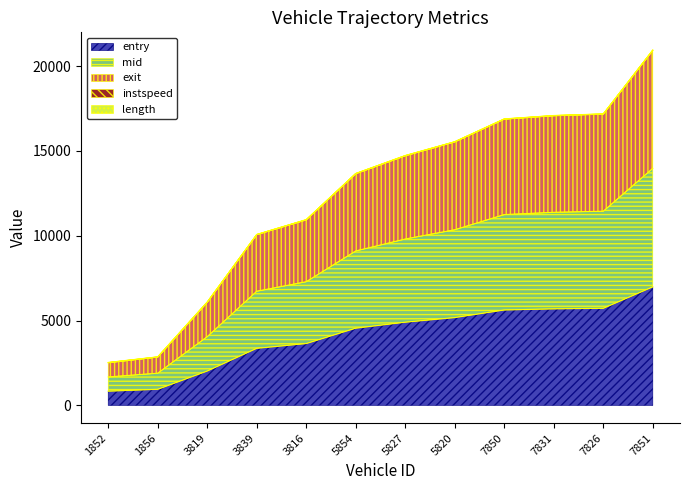

Where does the exit series first go above 14722?

5827